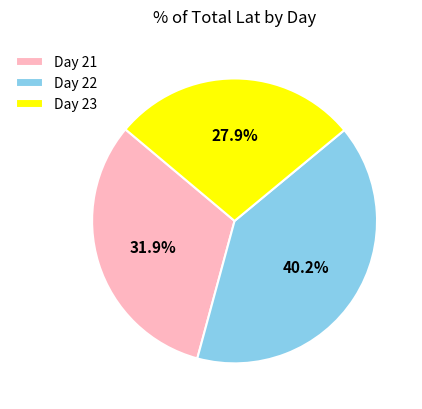

Is there any slice that represents more than half of the pie?

No